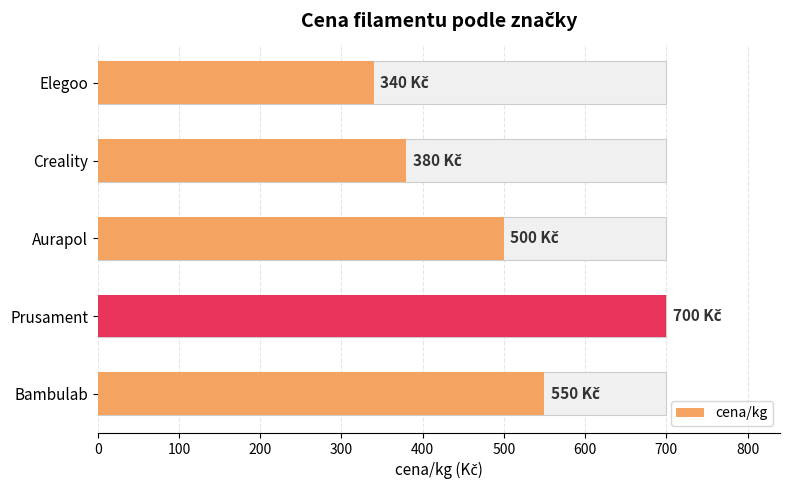

Reading left to right, extract all data points from this chart.

340	380	500	700	550